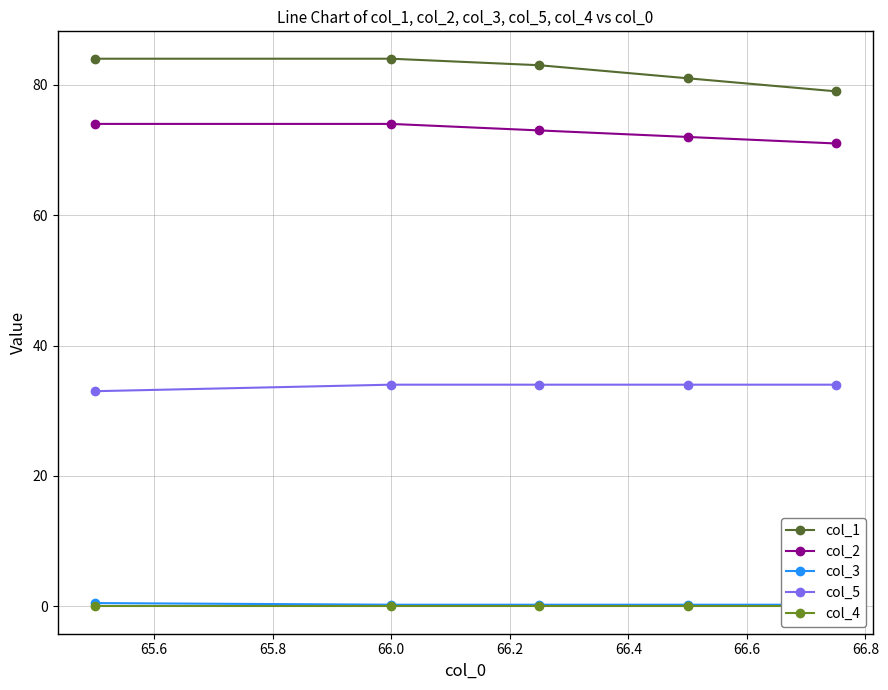

What is the highest value of the col_2 series?

74